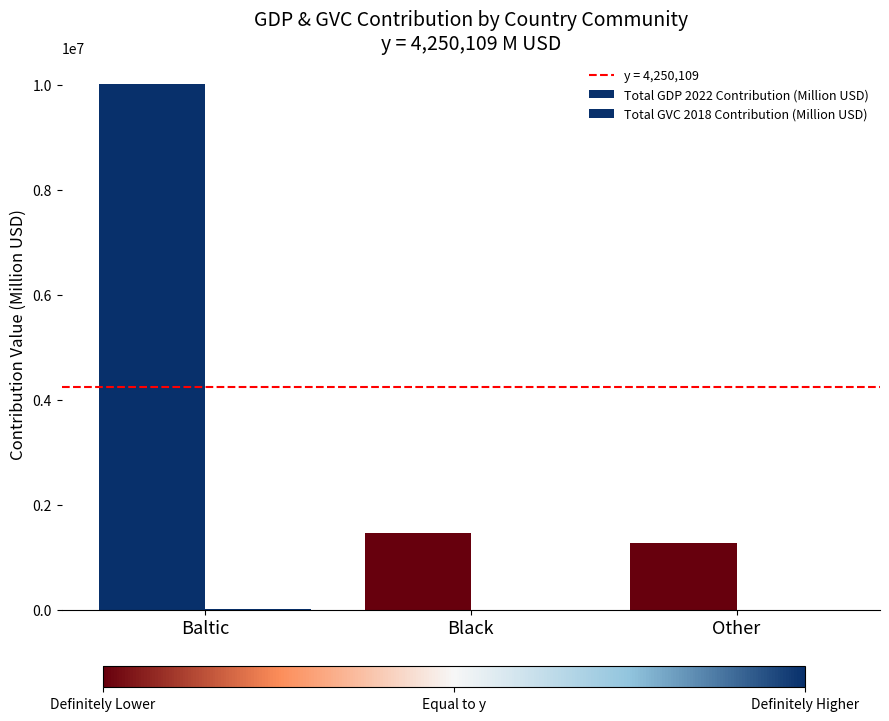

True or false: Total GVC 2018 Contribution (Million USD) has a value of 2710.0 at Baltic.

True